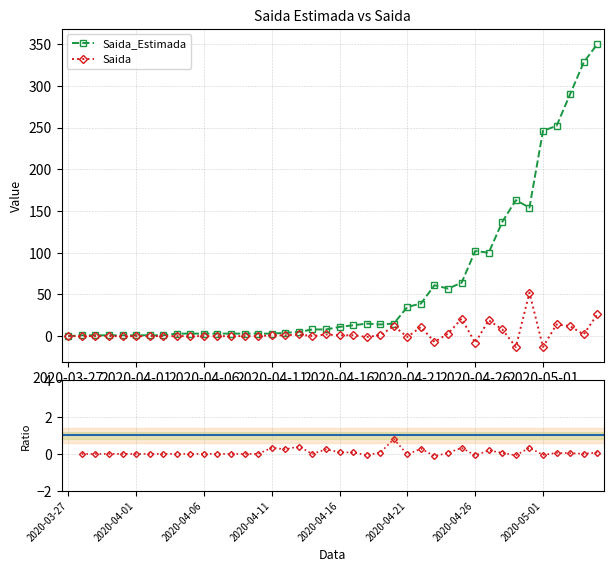

Where is the first local maximum for Saida?

2020-04-13